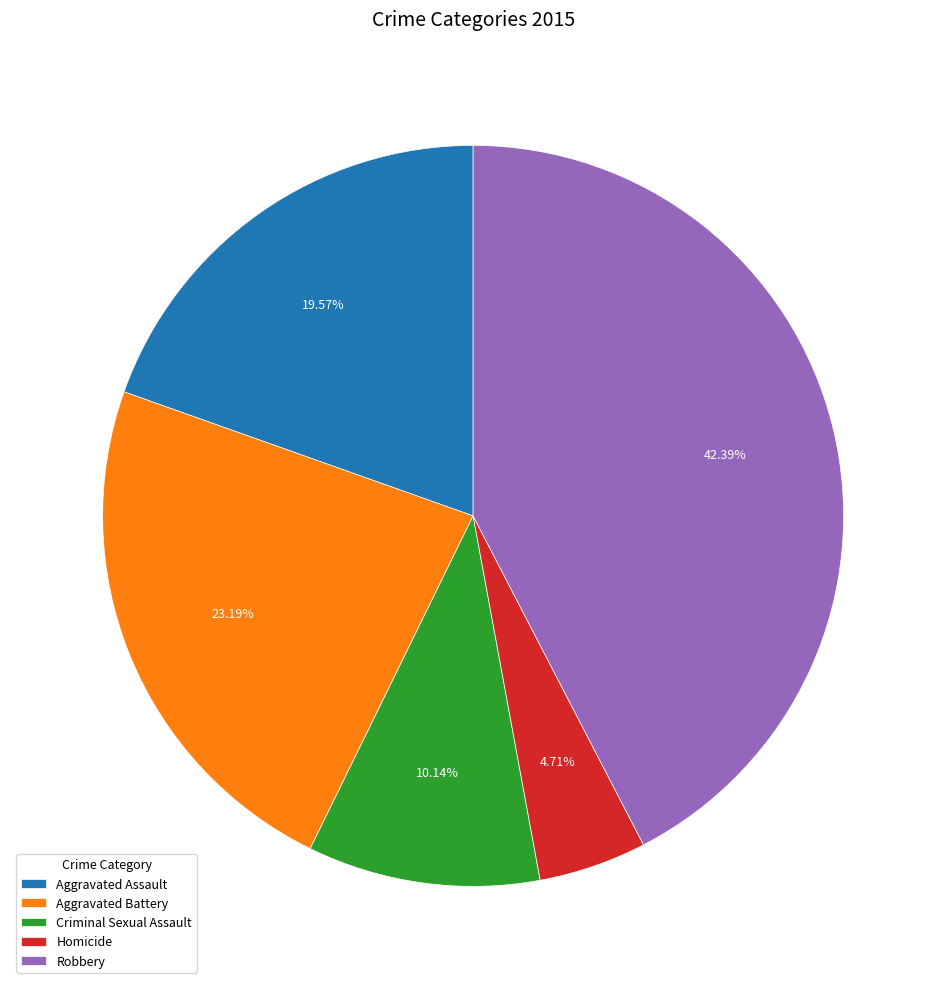

True or false: Homicide accounts for 11% of the total.

False